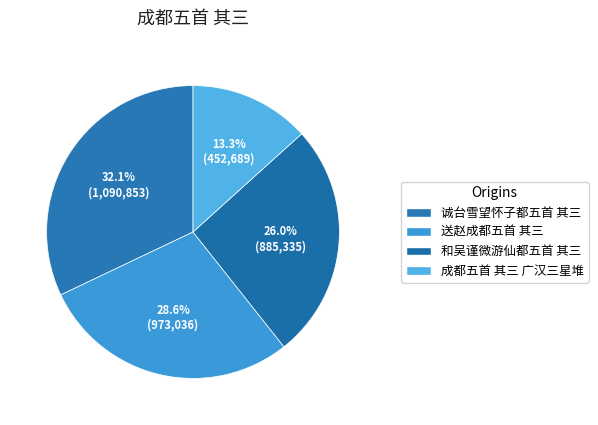

To the nearest percent, what is the difference between the largest and smallest slice percentages?

19%